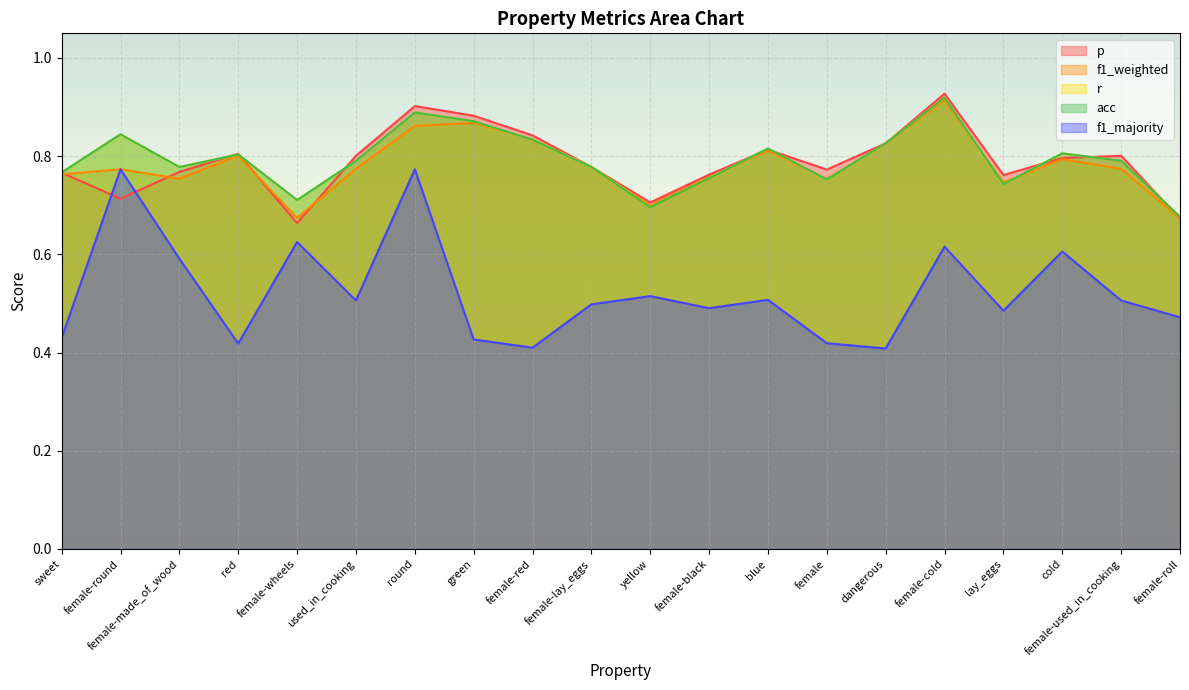

The value of p at lay_eggs is 0.3. True or false?

False